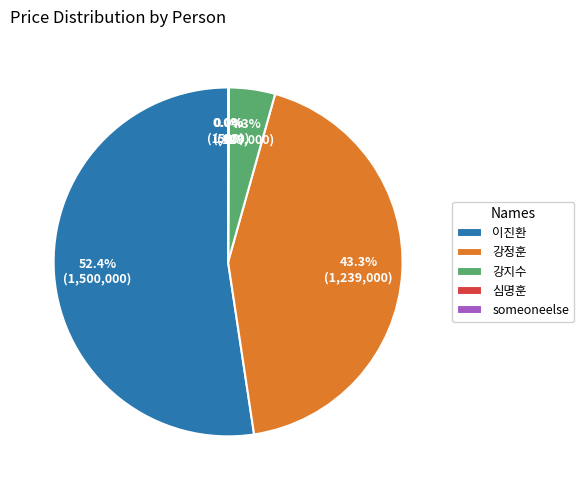

The 강정훈 slice represents 43% of the pie. True or false?

True